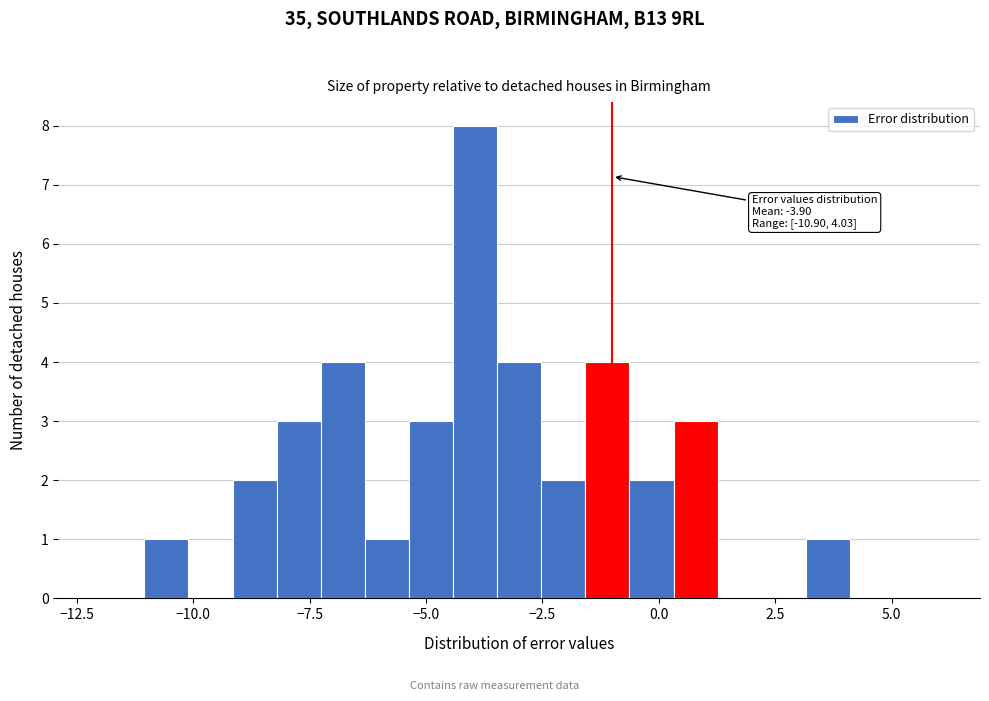

Read against the x-axis, roughly where is the centre of the tallest bar?

-4.0